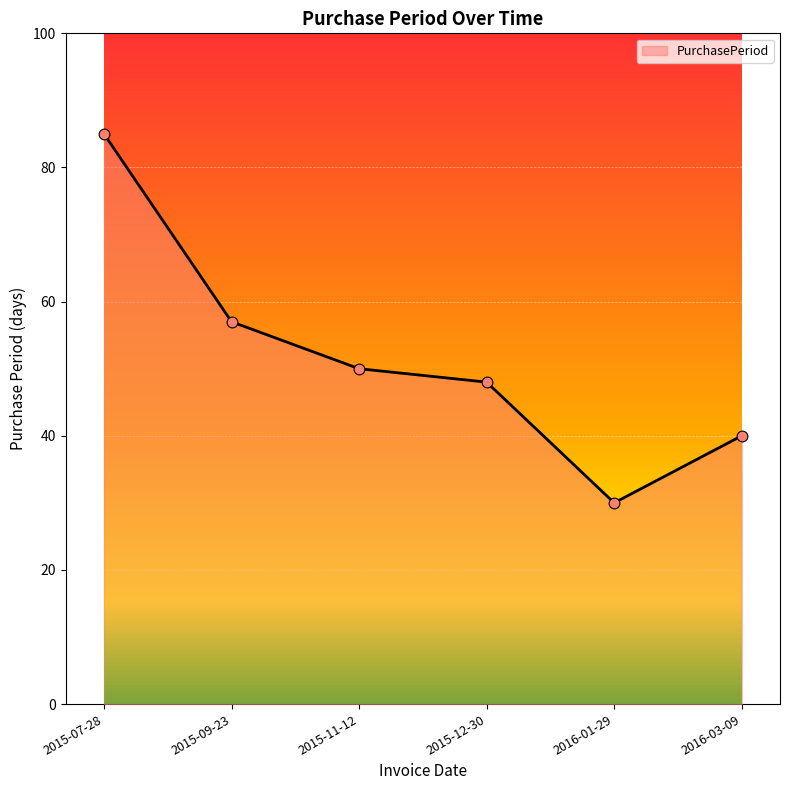

Approximately how many times larger is the value at 2015-12-30 compared to 2015-11-12?

1.0